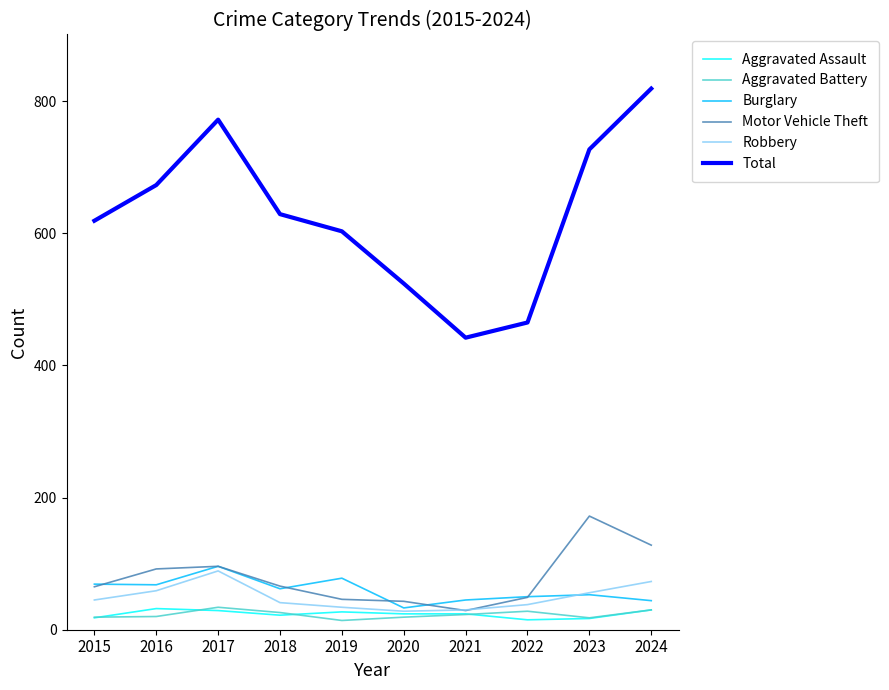

What is the maximum value for Robbery?

89